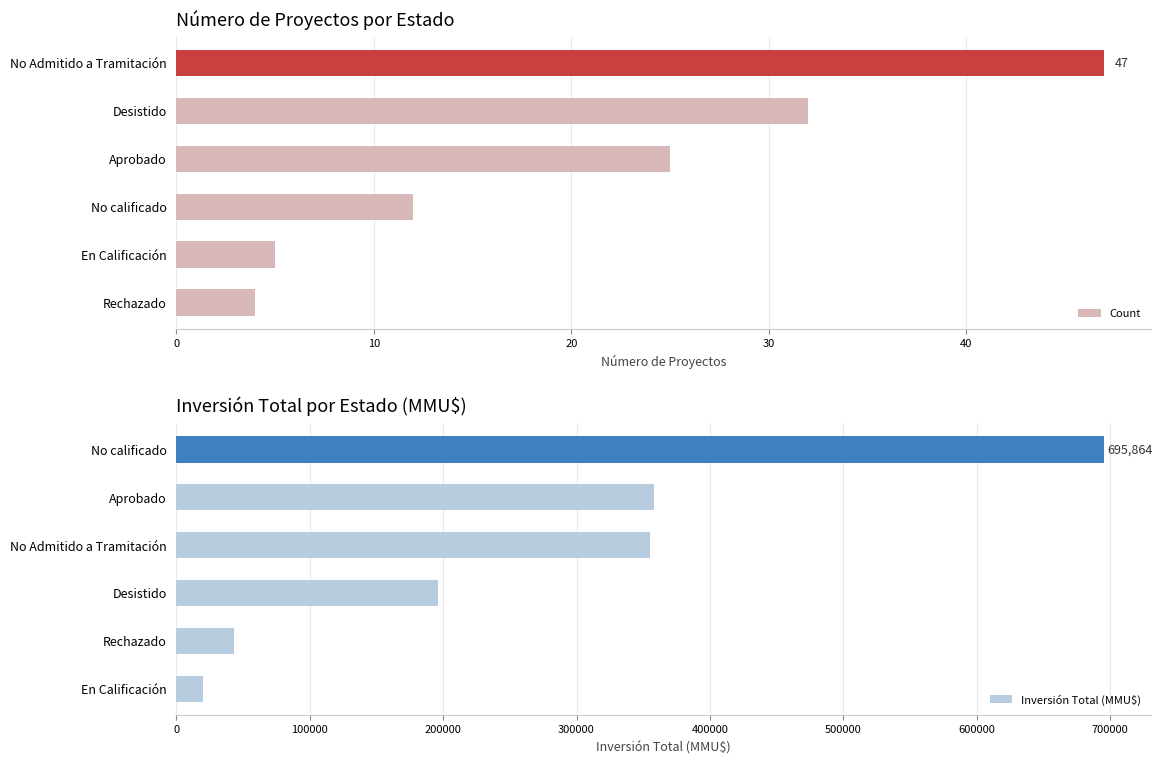

The Inversión Total (MMU$) series shows 357984 at Aprobado. True or false?

True